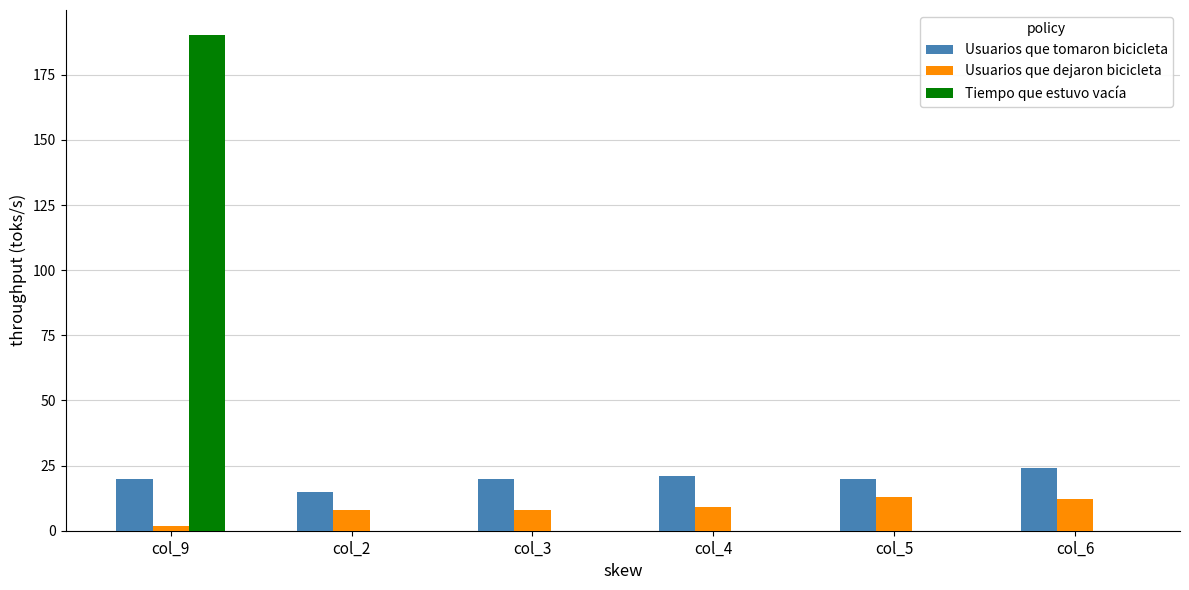

What are all the series names shown in the legend?

Usuarios que tomaron bicicleta, Usuarios que dejaron bicicleta, Tiempo que estuvo vacía